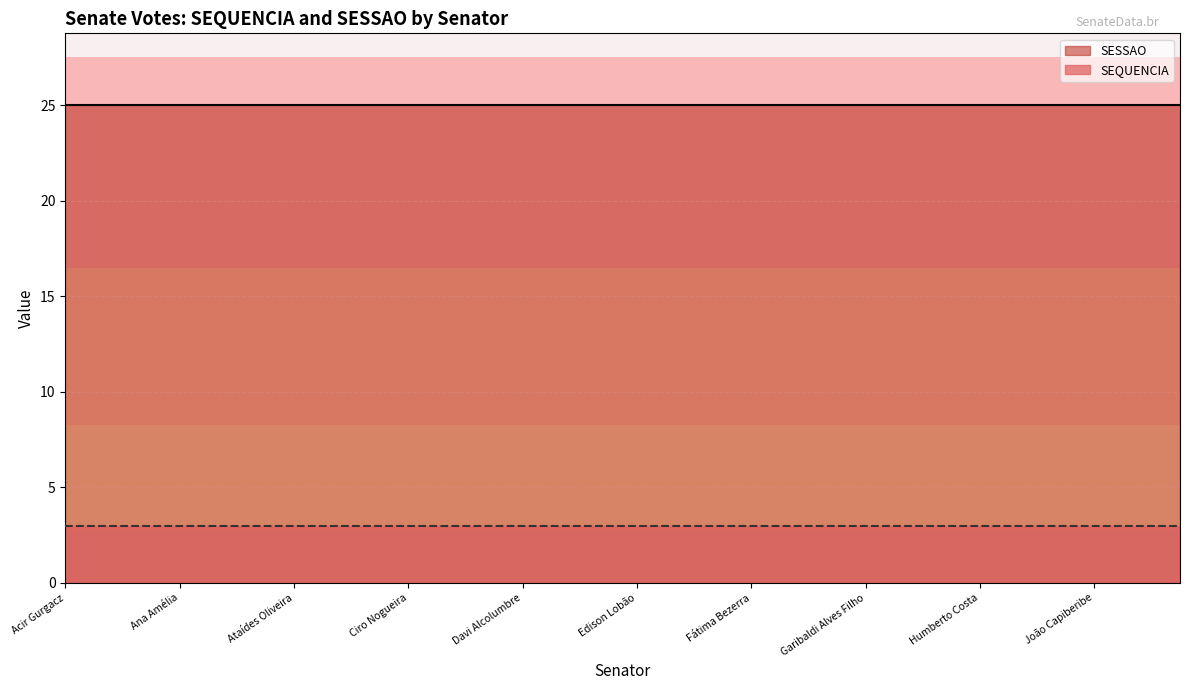

Rank the series by their maximum value, from lowest to highest.

SEQUENCIA, SESSAO